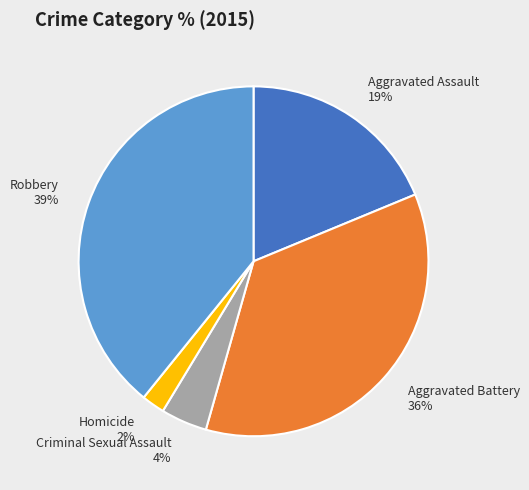

To the nearest percent, what portion does Aggravated Assault represent?

19%